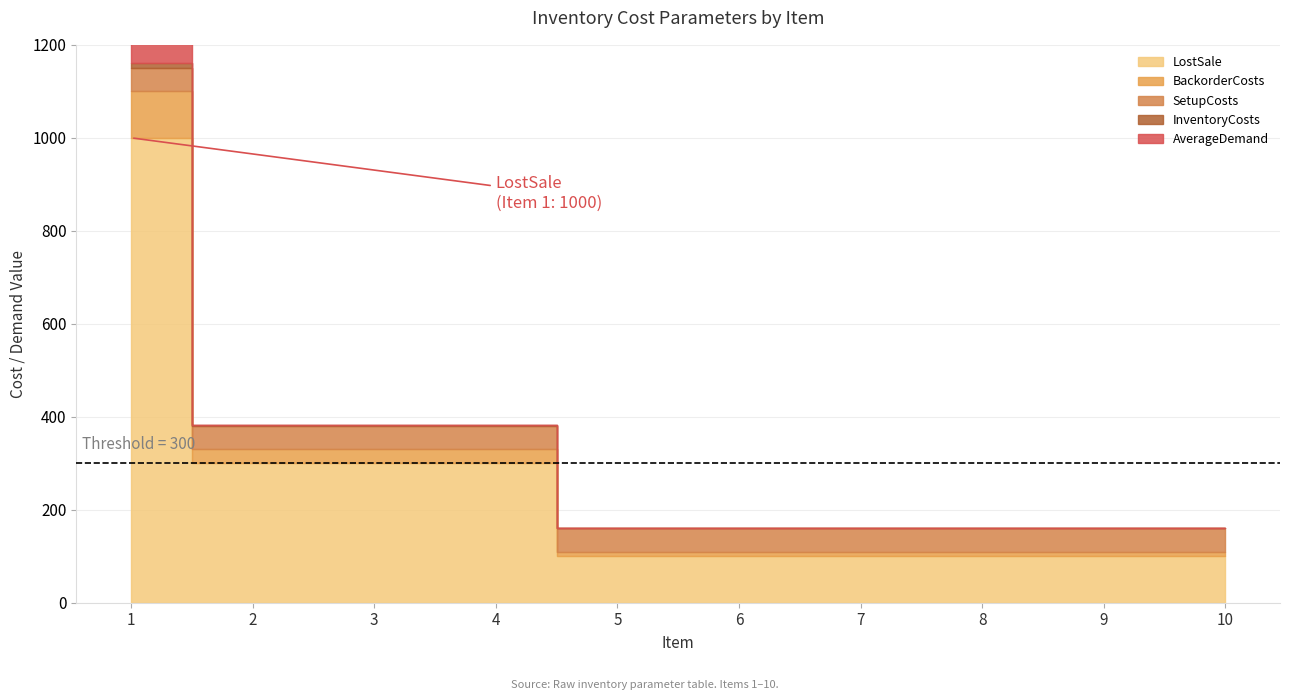

What is the value of the InventoryCosts point at the 2nd from the left?

3